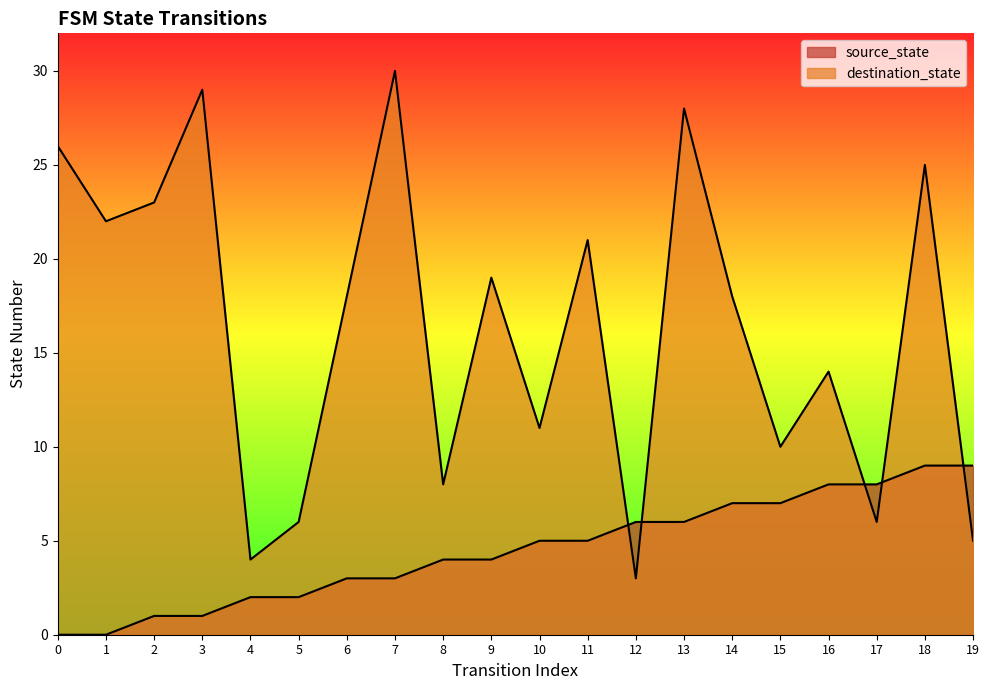

List the labels in order of source_state value, smallest first.

0, 1, 2, 3, 4, 5, 6, 7, 8, 9, 10, 11, 12, 13, 14, 15, 16, 17, 18, 19